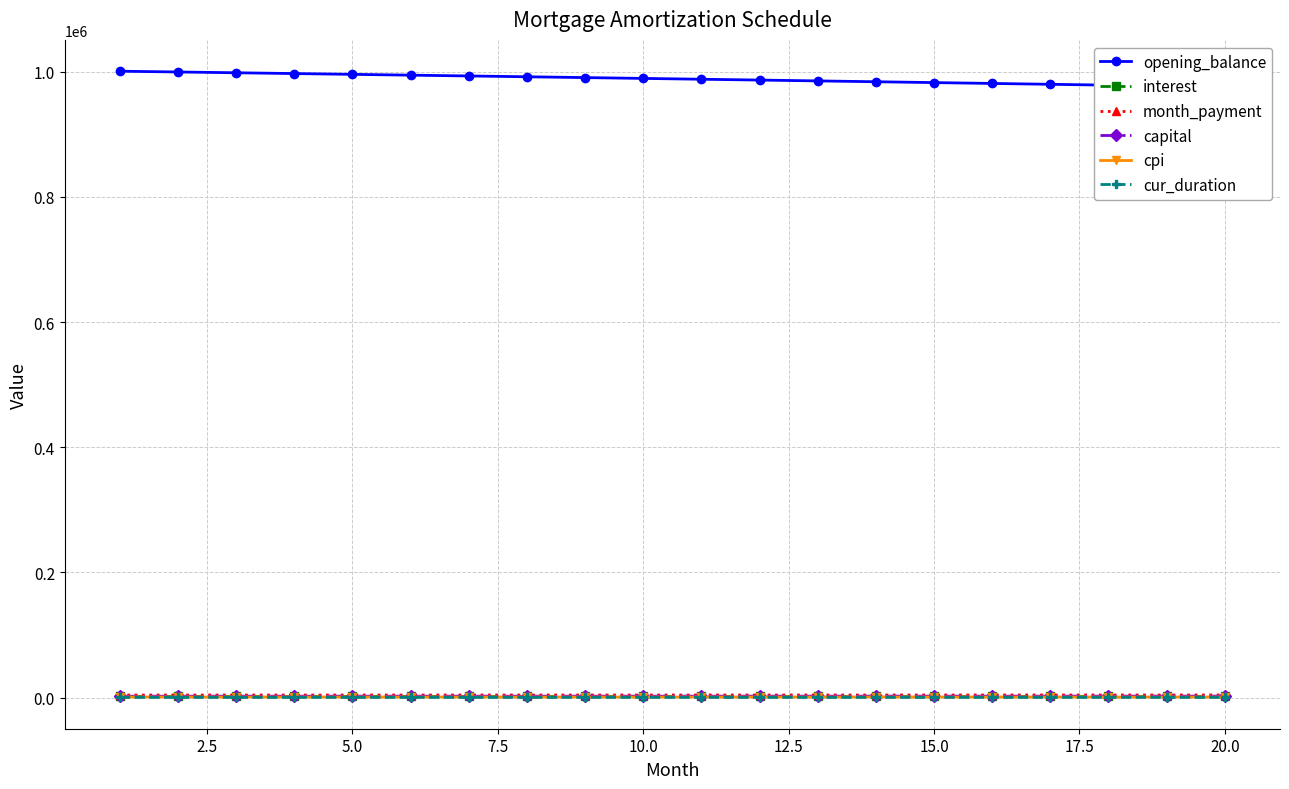

What is the sum of all cpi values?

19727.4